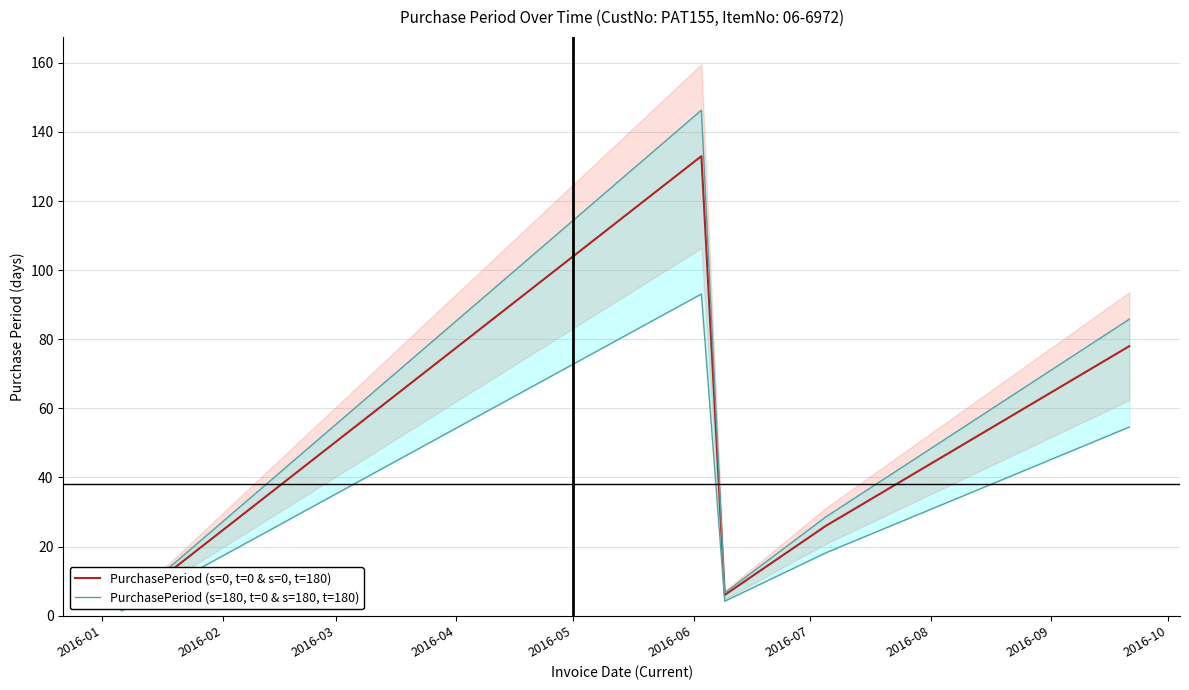

True or false: PurchasePeriod (s=180, t=0 & s=180, t=180) and PurchasePeriod (s=0, t=0 & s=0, t=180) intersect in this chart.

False